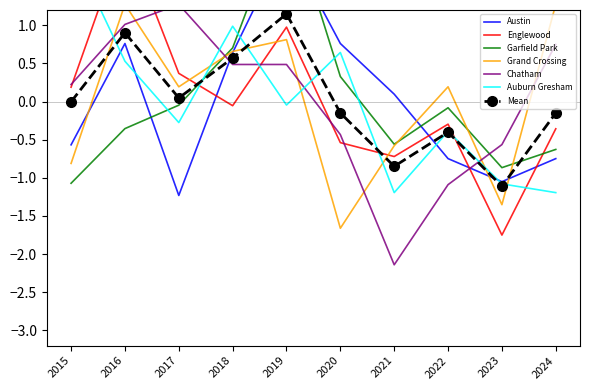

Which label corresponds to the largest value in the chart?

2019